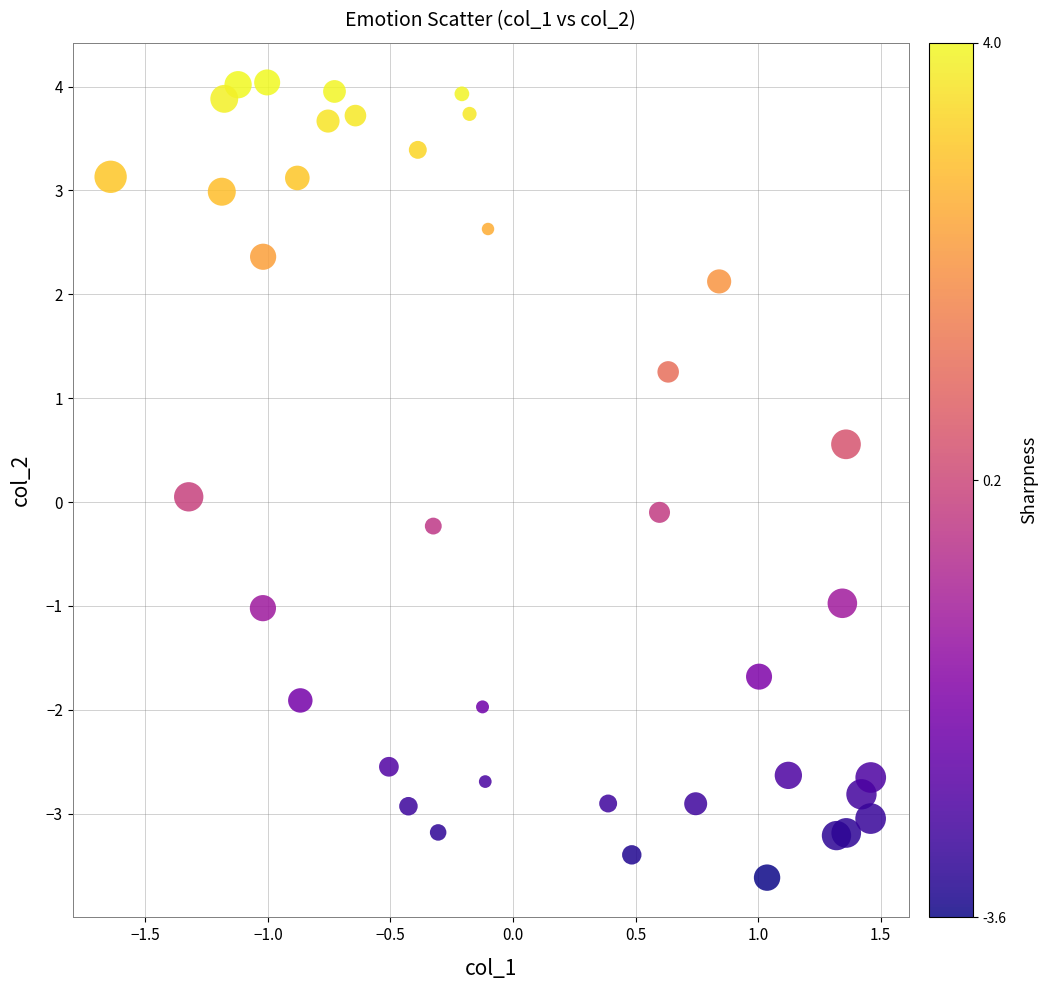

What is the range of Y values (max minus min)?

7.7